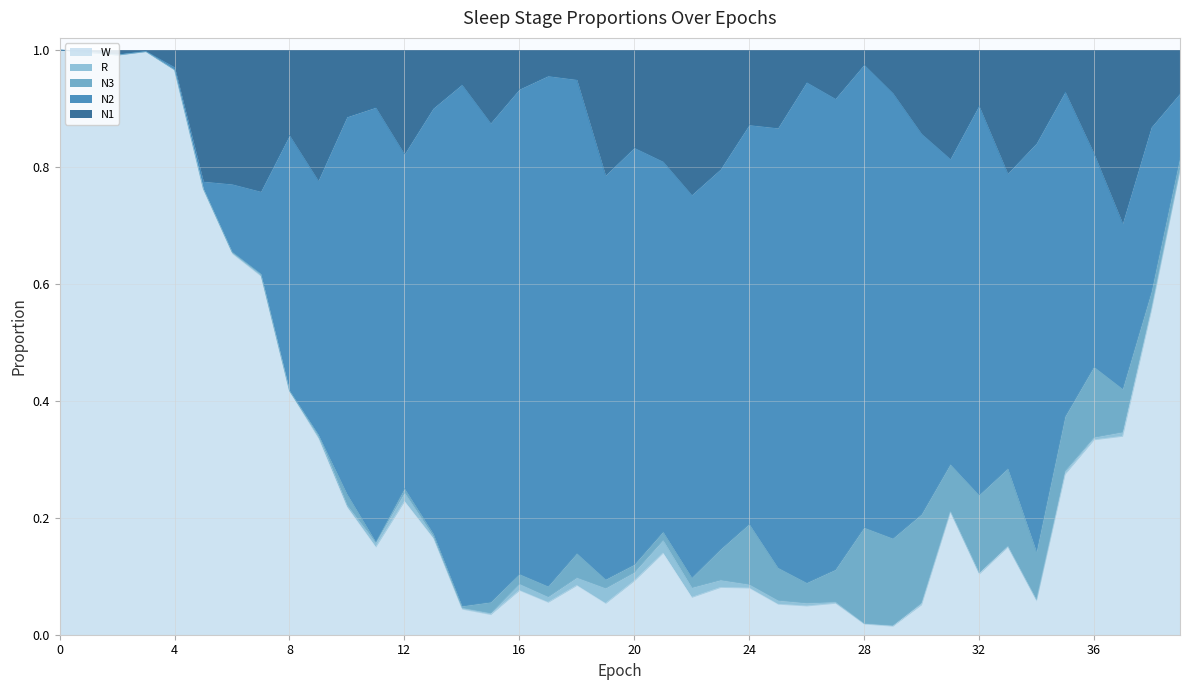

True or false: N3 and R intersect in this chart.

True